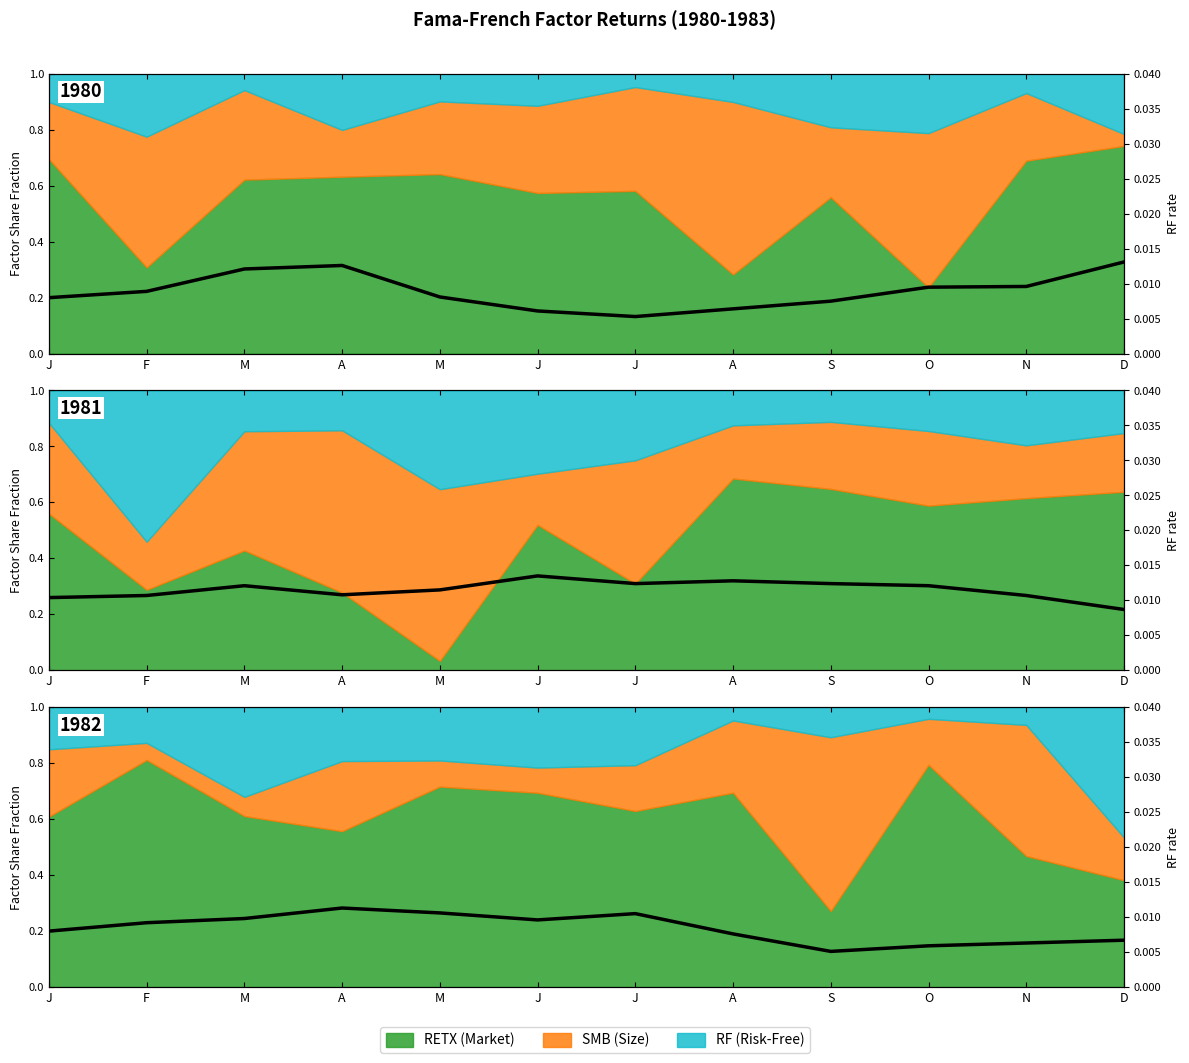

How many interior local valleys (lower than both neighbors) does the data have?

2